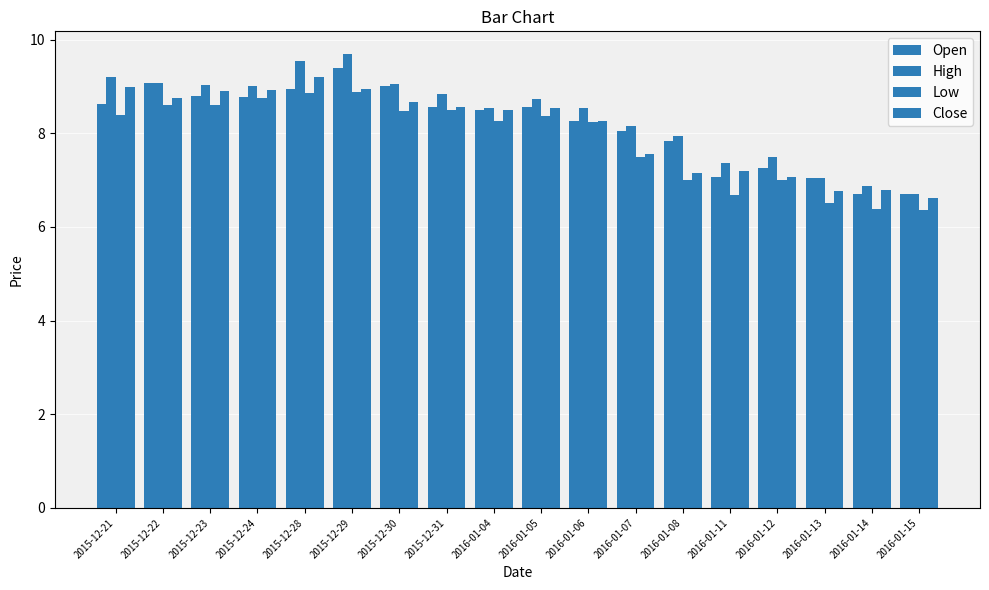

Does the chart contain any negative values?

No